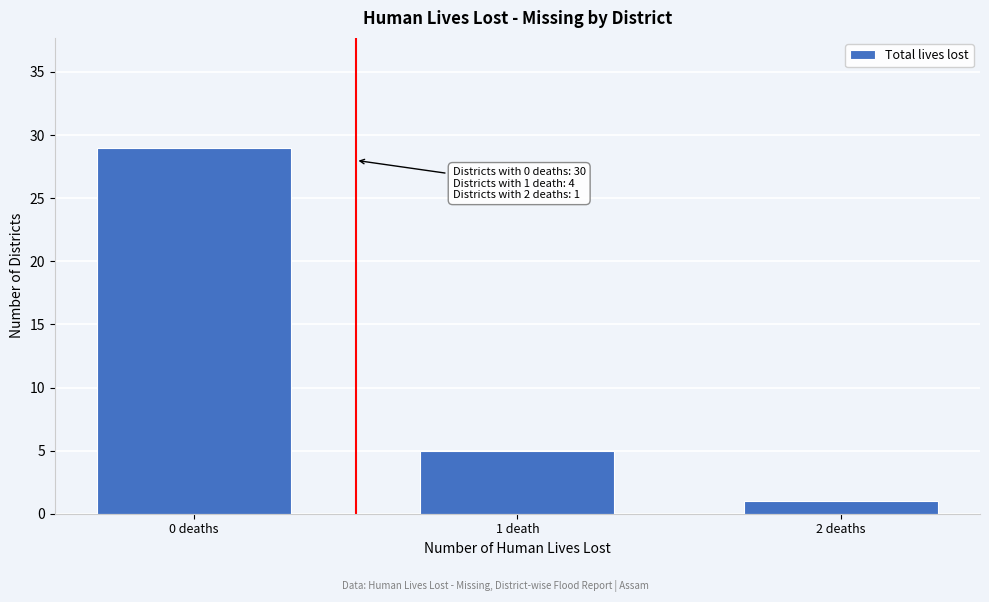

Reading left to right, transcribe all the data shown in this chart.

29	5	1